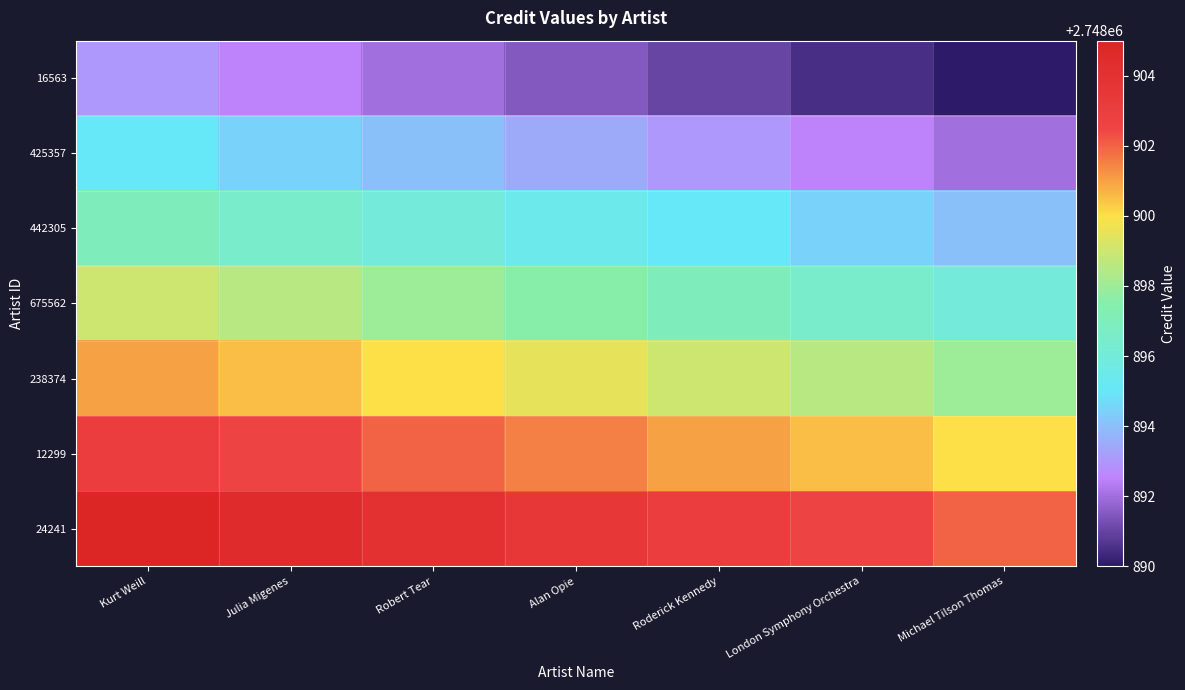

At which category does the chart reach its minimum across all series?

Michael Tilson Thomas